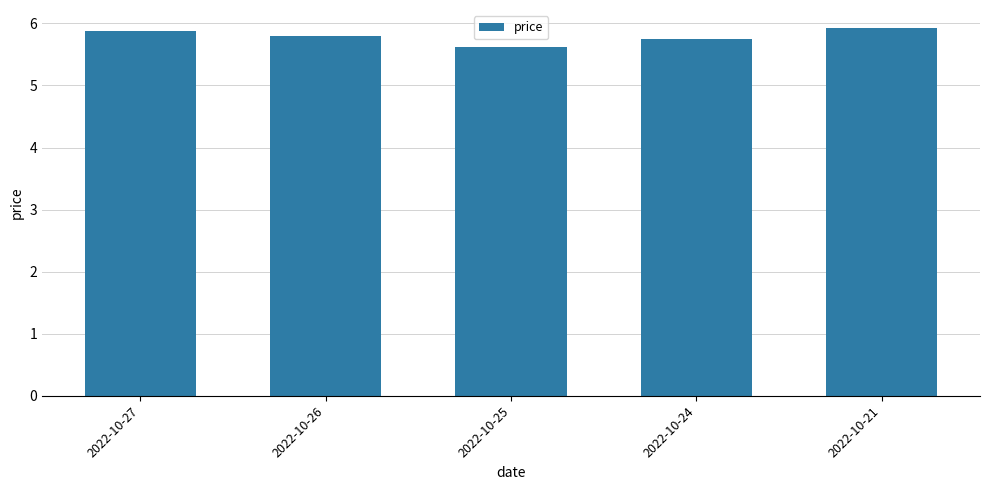

The value at 2022-10-24 is 5.8. True or false?

True